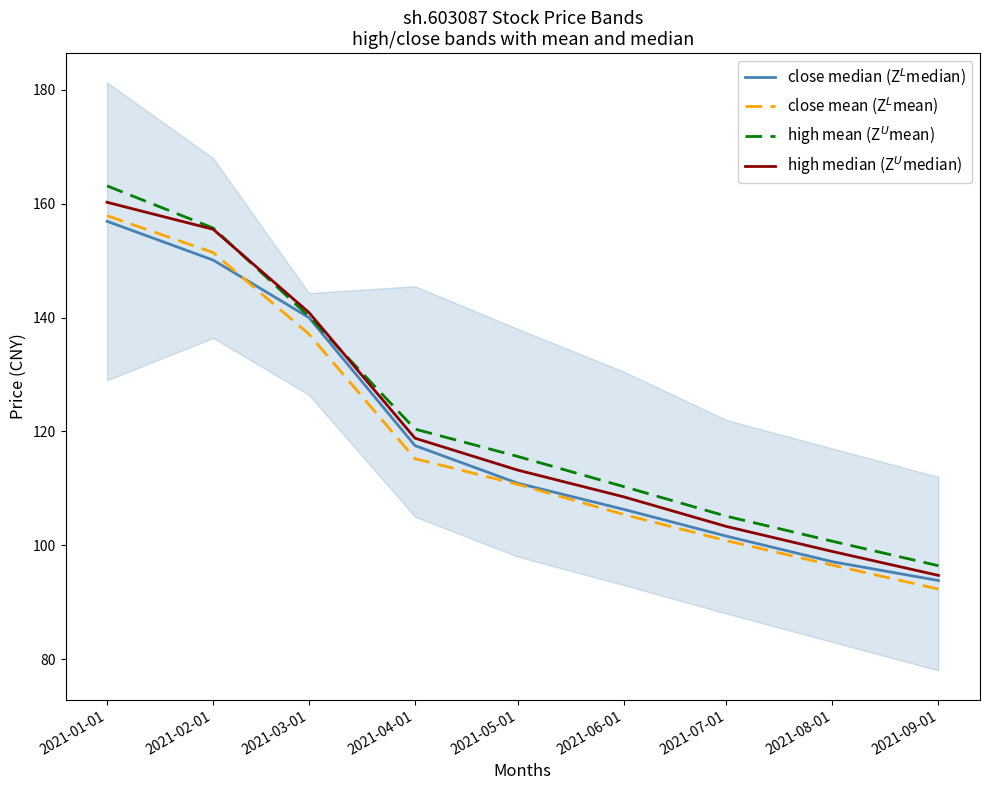

What is the smallest value displayed?

92.3